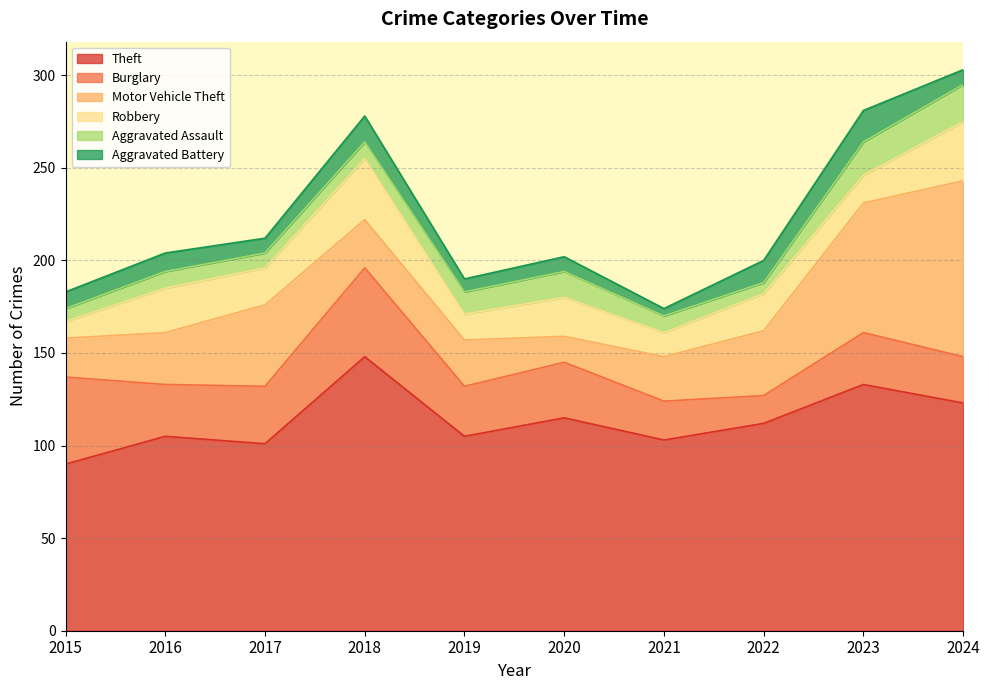

At which category does the chart reach its minimum across all series?

2021